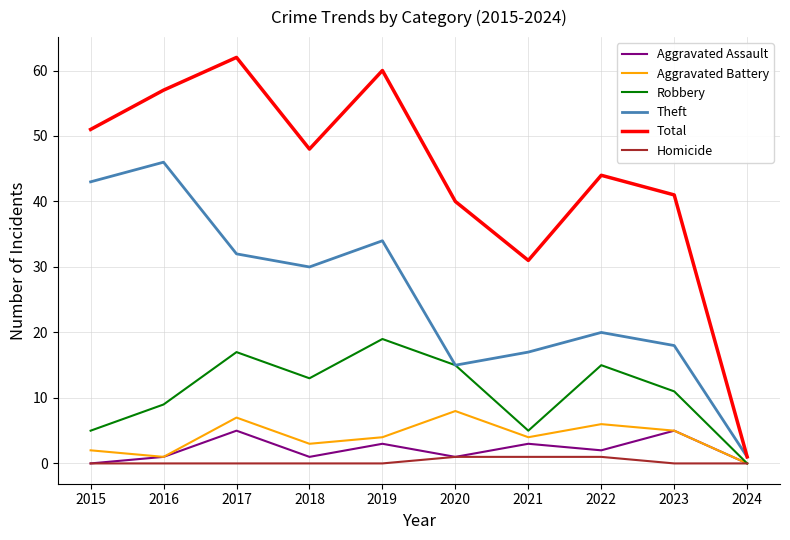

What are all the series names shown in the legend?

Aggravated Assault, Aggravated Battery, Robbery, Theft, Total, Homicide